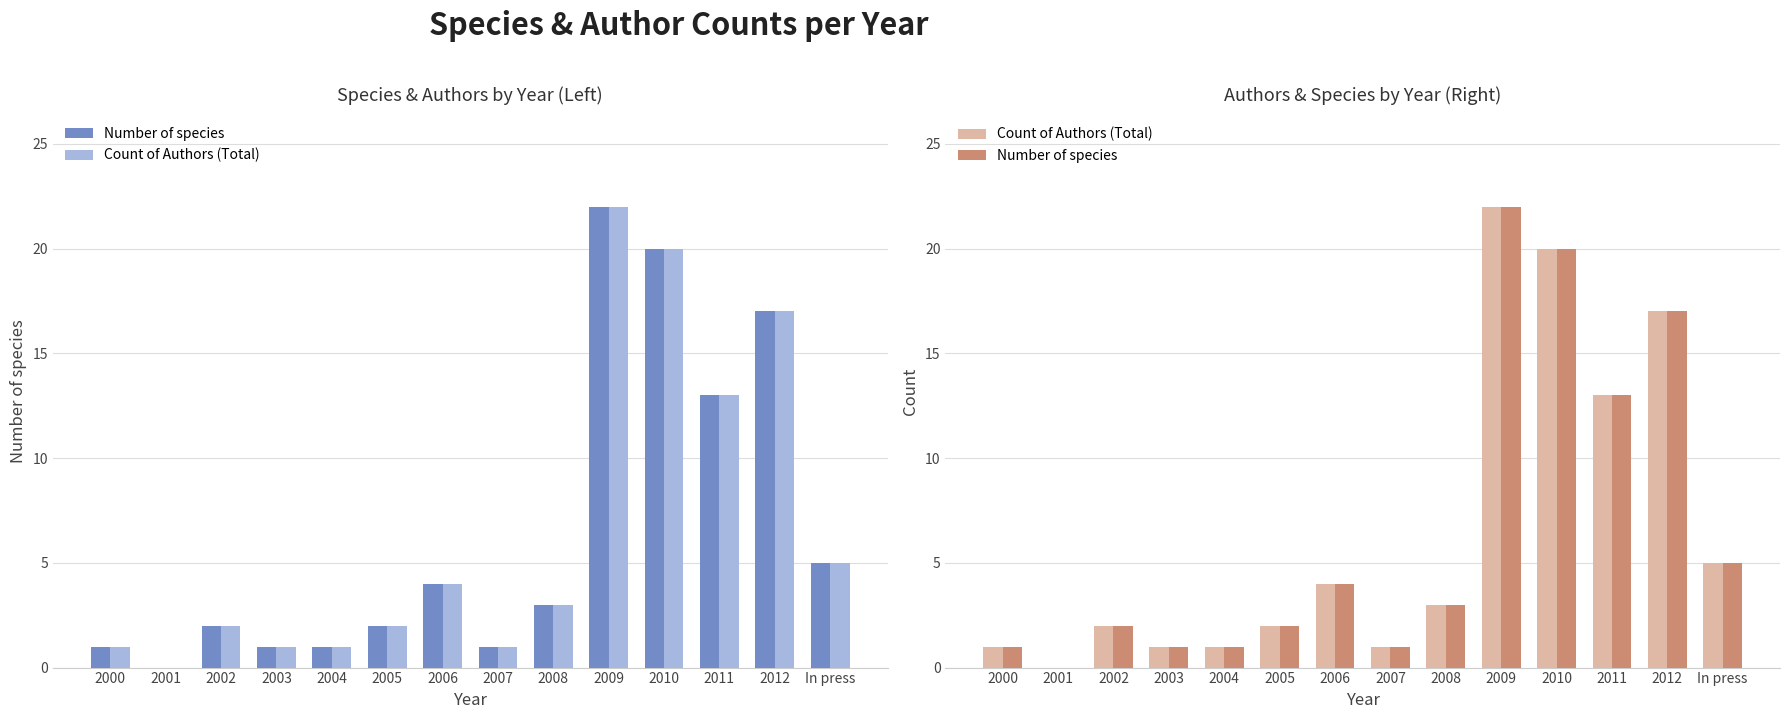

What is the label of the 2nd bar from the right?

2012